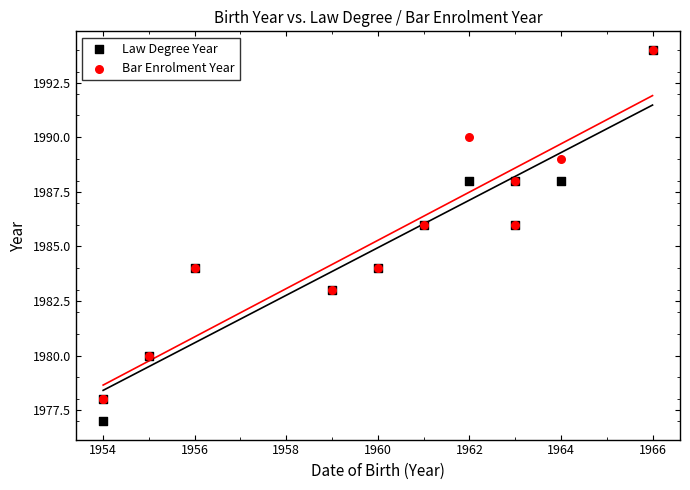

What are all the series names shown in the legend?

Law Degree Year, Bar Enrolment Year